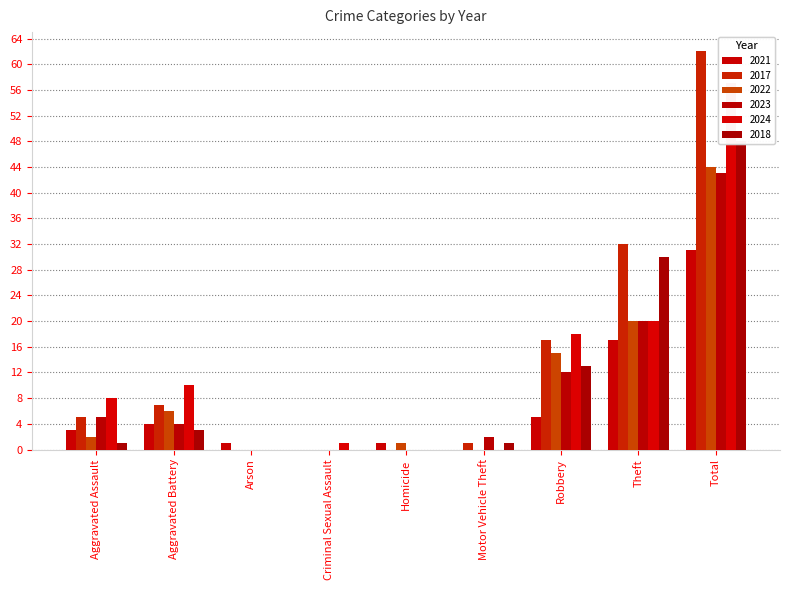

The 2024 series shows 18 at Robbery. True or false?

True